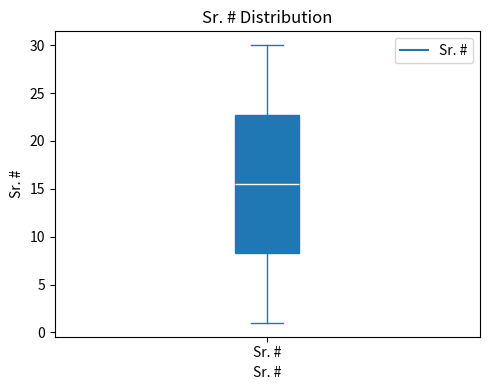

Transcribe this box plot: give where the median line is, the range the box spans, and where the two whiskers end, as read against the y-axis. The values are not printed on the chart, so give them approximately, as read against the axis.

median 15.5, box 8.5 to 23.0, whiskers 1.0 to 30.0